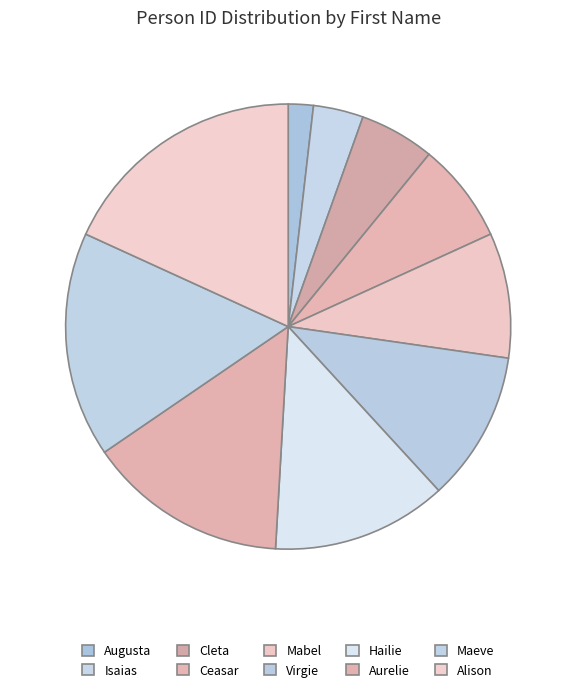

Is Maeve the majority of the pie?

No